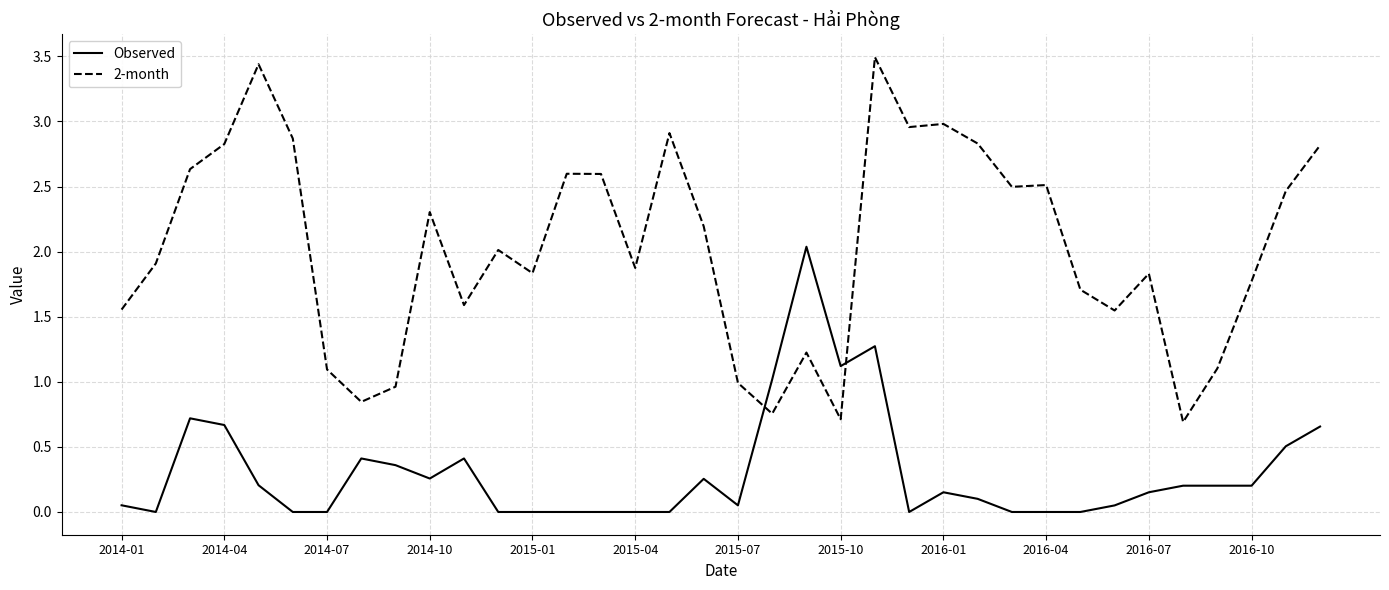

Rank the series by their maximum value, from highest to lowest.

2-month, Observed